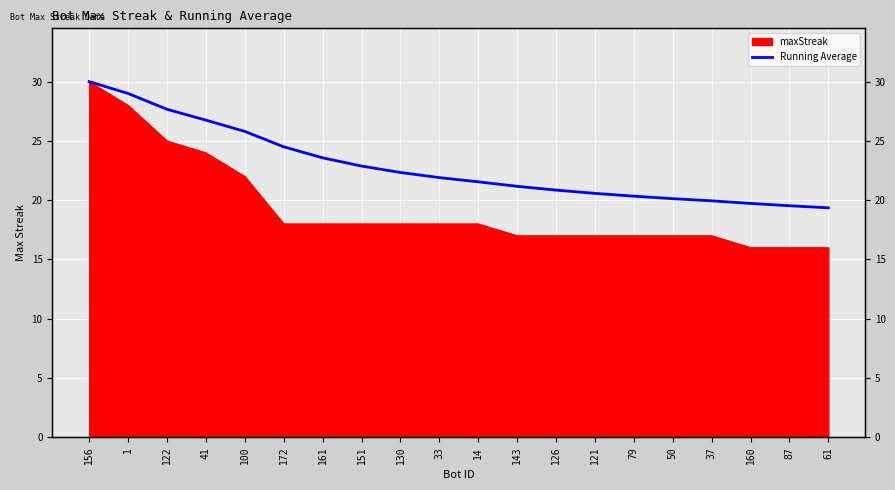

True or false: the data shows 20.6 at 121.

True